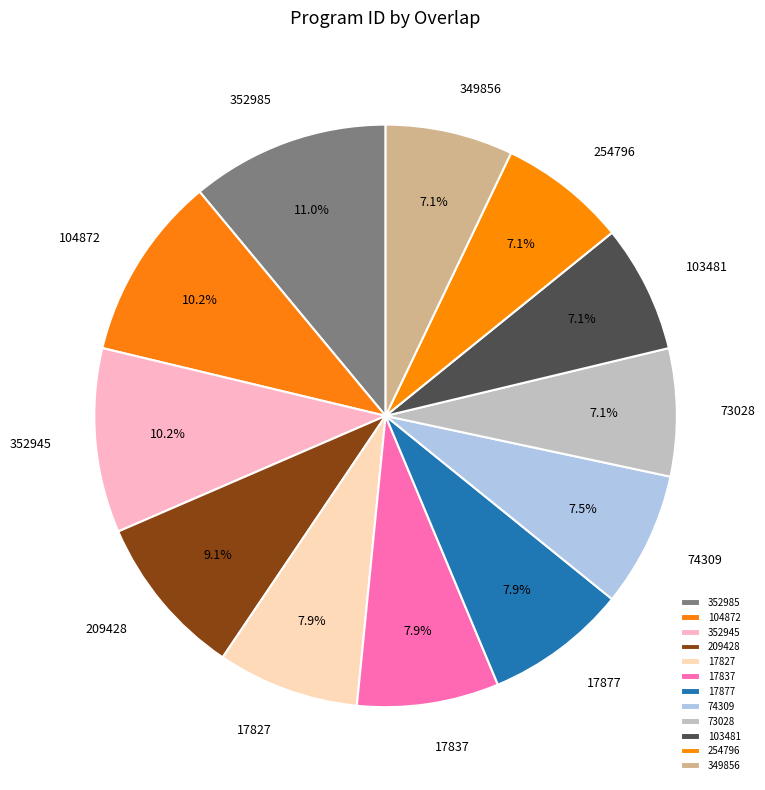

Combined, what portion of the pie is 17827 and 73028?

15.0%